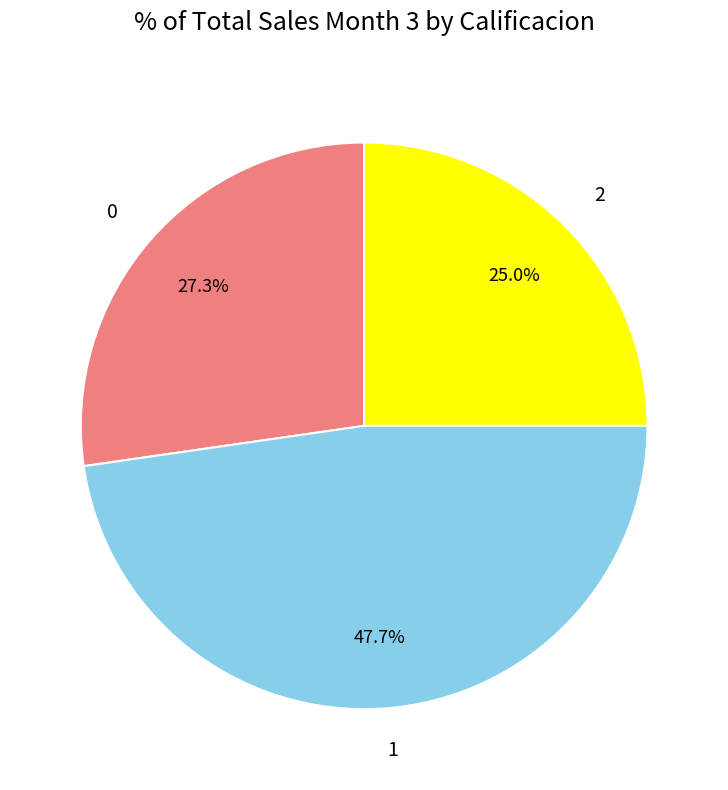

Rank the categories by value from highest to lowest.

1, 0, 2